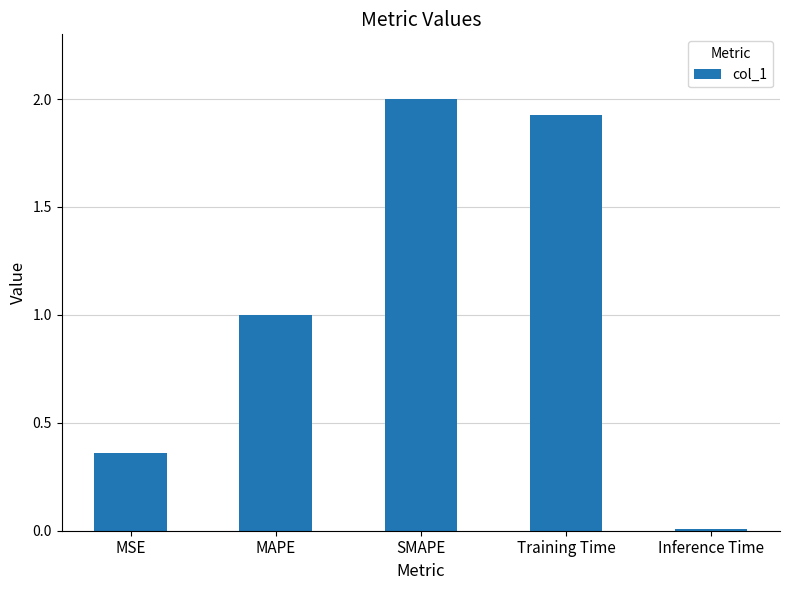

At which category does the chart reach its peak across all series?

SMAPE